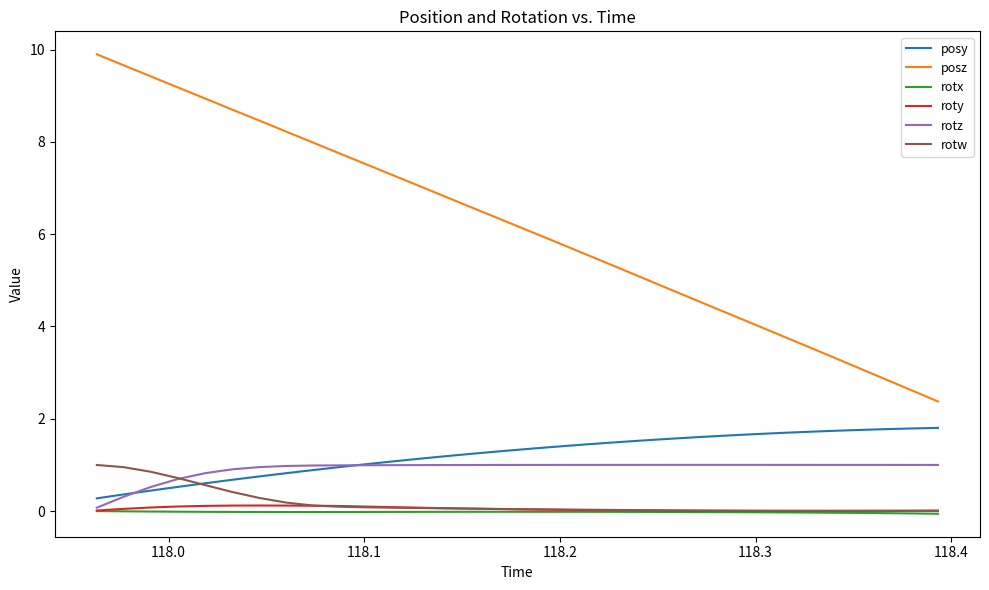

Which series has the largest total across all categories?

posz